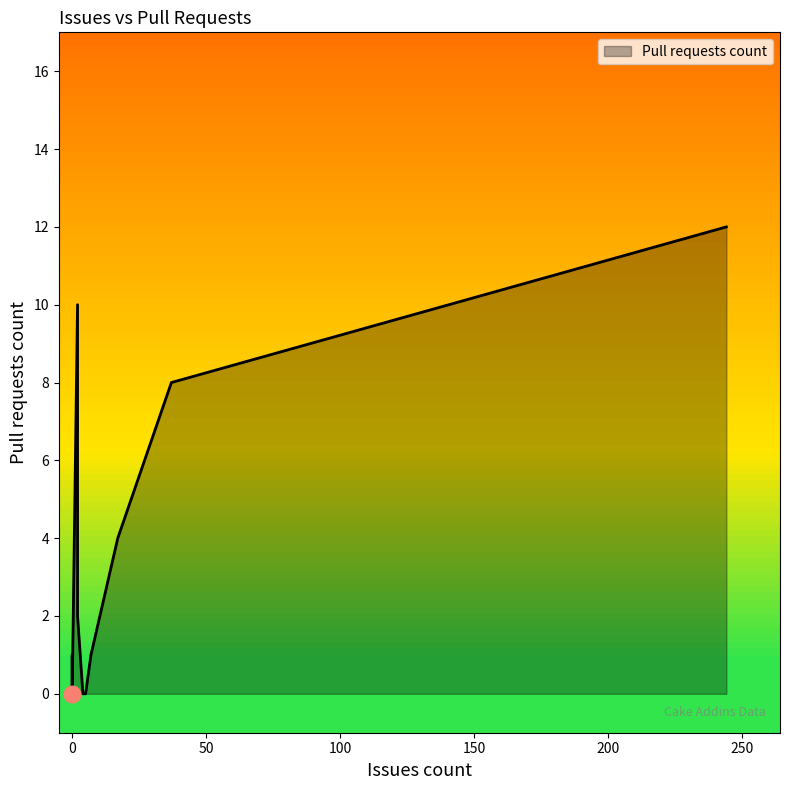

Does the chart display data point markers on the line(s)?

No